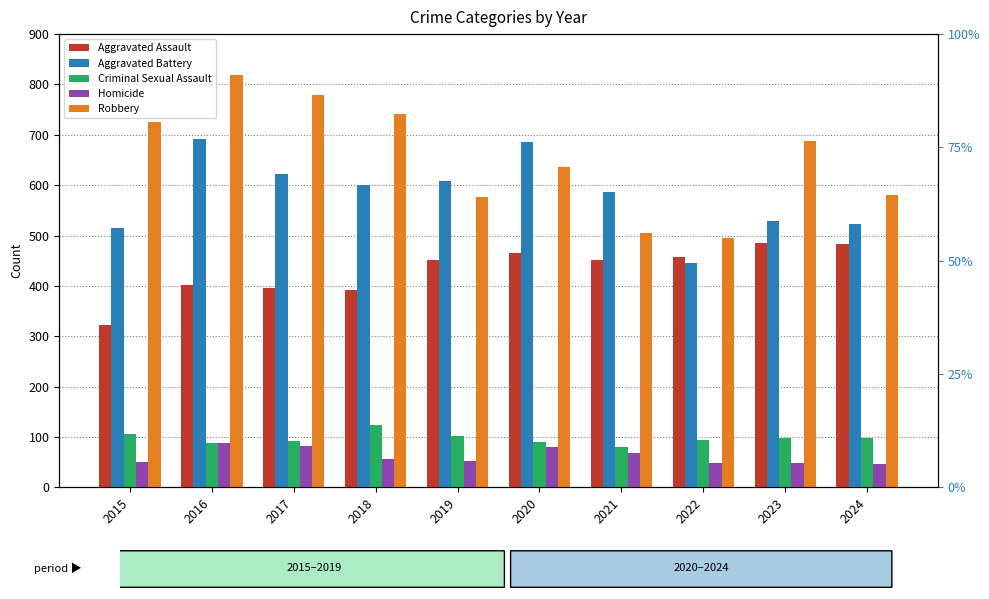

What is the sum of all Criminal Sexual Assault values?

967